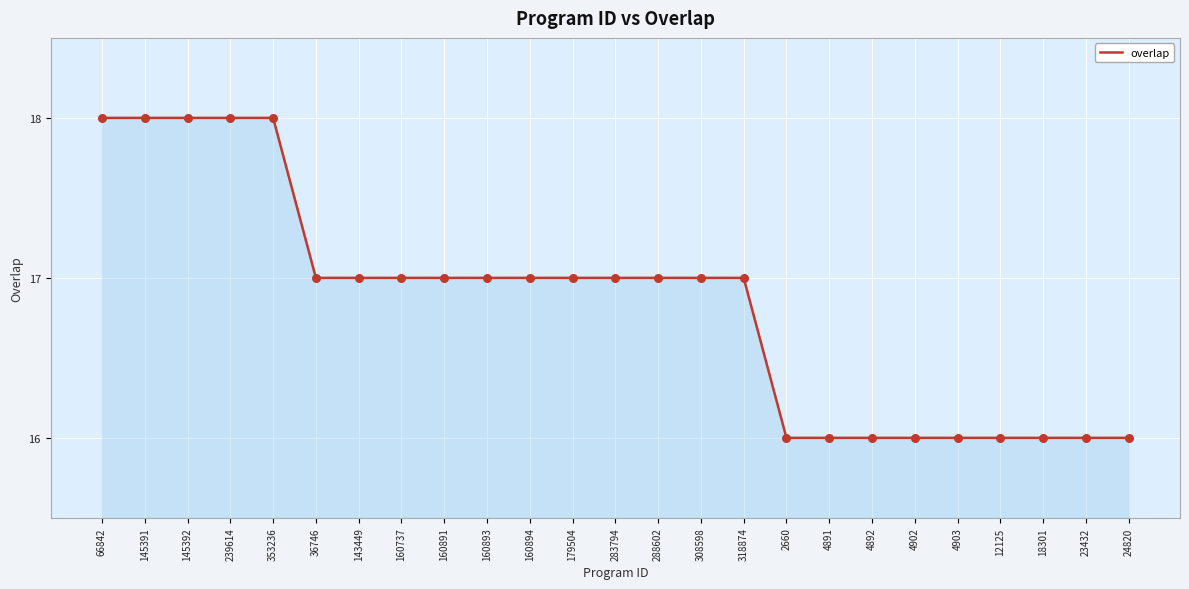

What is the change in value from 66842 to 160891?

-1